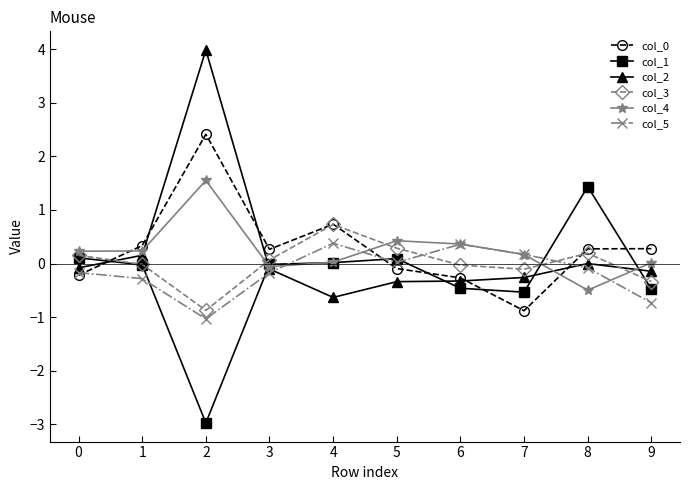

True or false: col_0 has more than 0 interior local peaks.

True